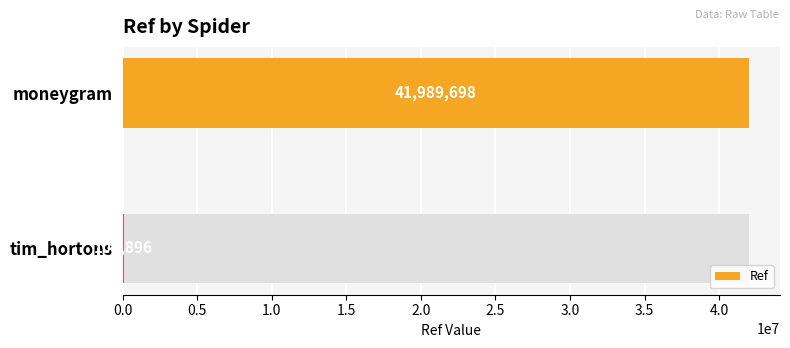

How many bars are there in total?

2